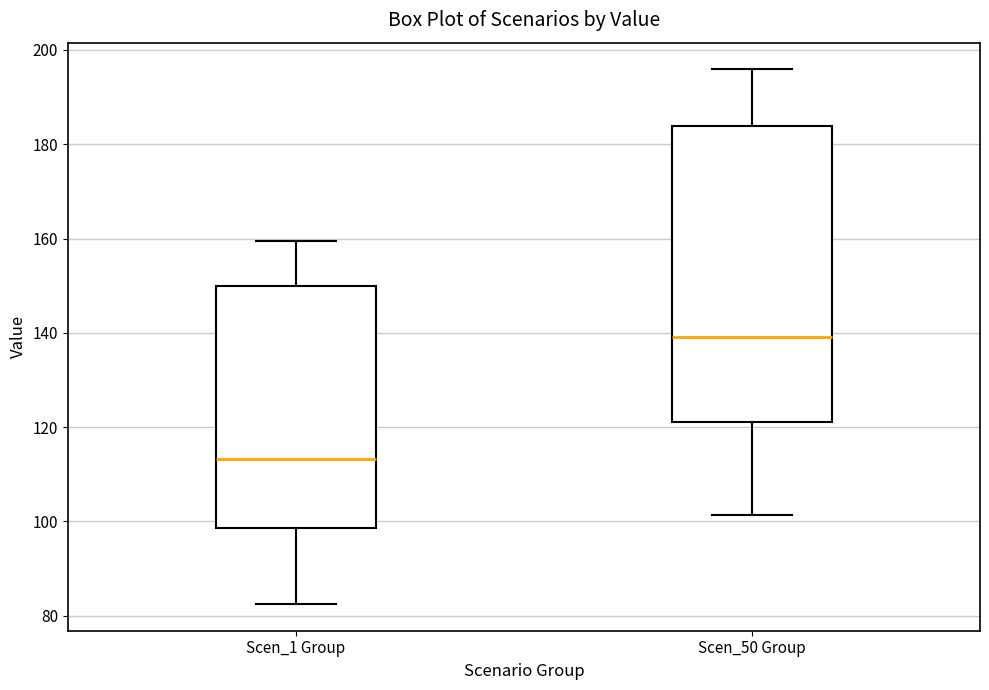

Reading left to right, transcribe this box plot: for each box, give where its median line is, the range the box spans, and where its two whiskers end, as read against the y-axis. The values are not printed on the chart, so give them approximately, as read against the axis.

Scen_1 Group: median 114, box 98 to 150, whiskers 82 to 160
Scen_50 Group: median 140, box 122 to 184, whiskers 102 to 196